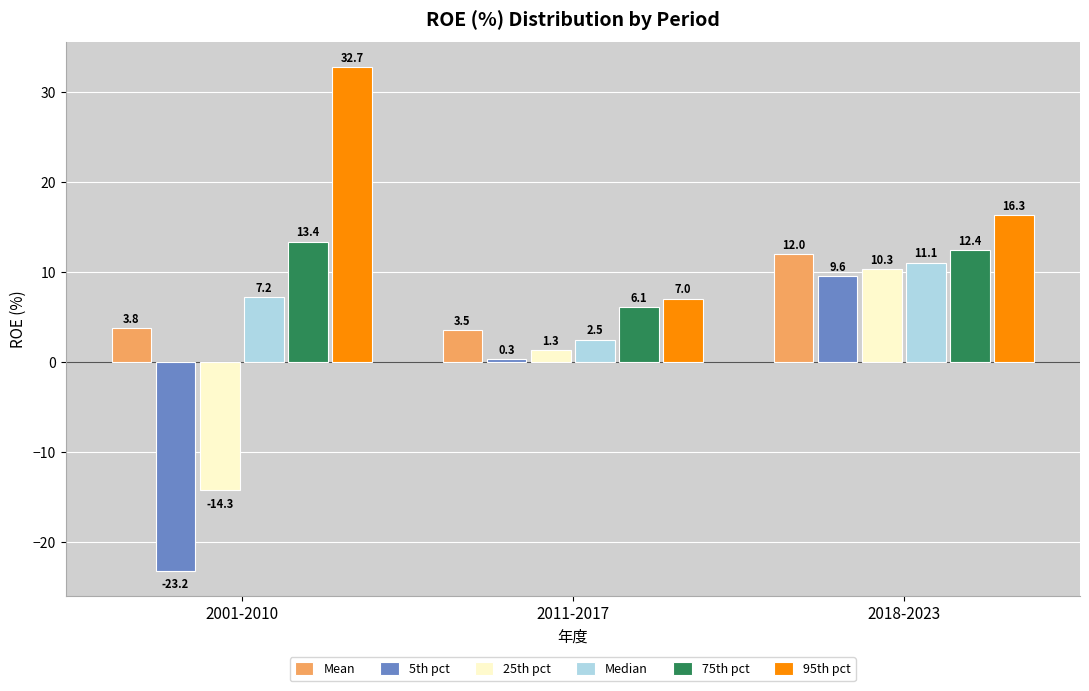

What is the approximate value of Mean at 2001-2010?

3.8